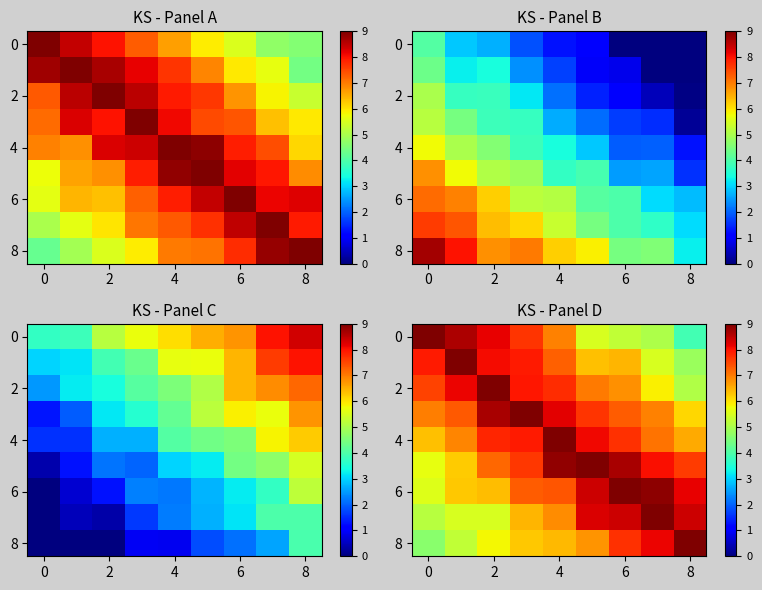

At which category does the chart reach its minimum across all series?

8